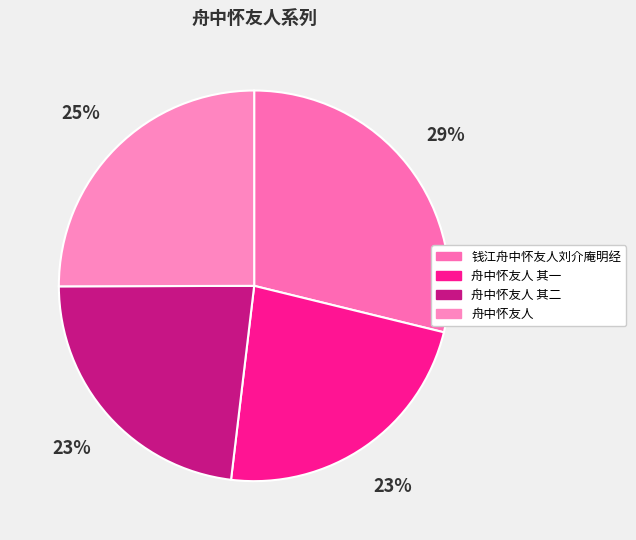

How many segments does this pie chart have?

4